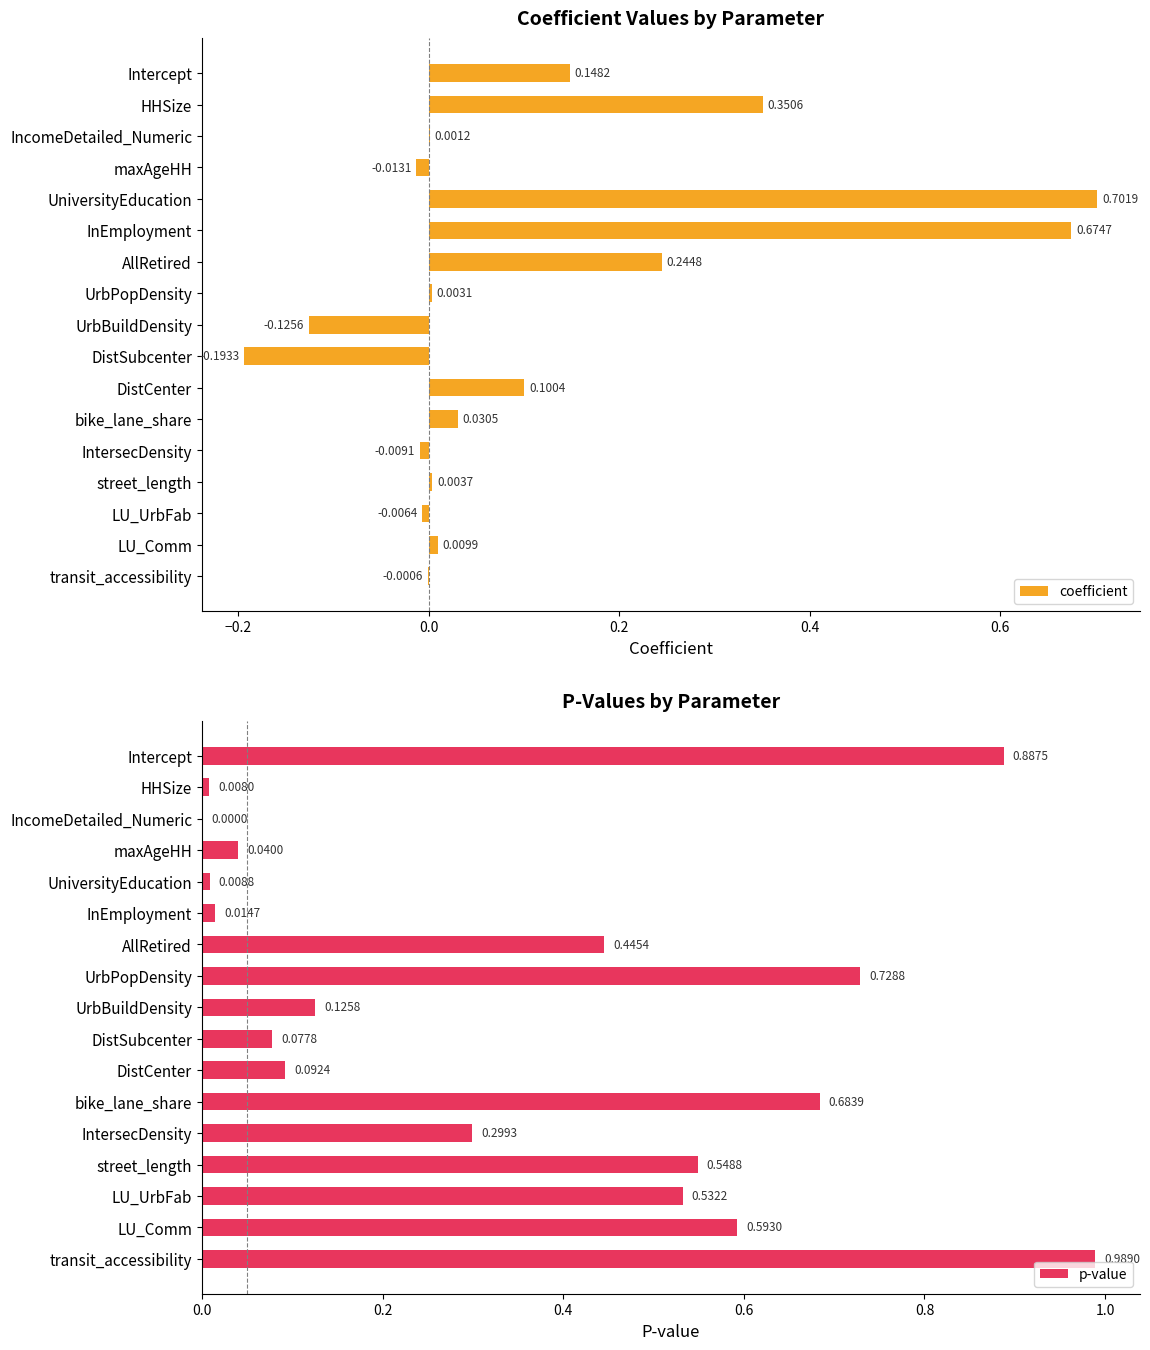

Reading left to right, list all the values displayed in this chart.

coefficient: 0.1	0.4	0.0	-0.0	0.7	0.7	0.2	0.0	-0.1	-0.2	0.1	0.0	-0.0	0.0	-0.0	0.0	-0.0
p-value: 0.9	0.0	0.0	0.0	0.0	0.0	0.4	0.7	0.1	0.1	0.1	0.7	0.3	0.5	0.5	0.6	1.0